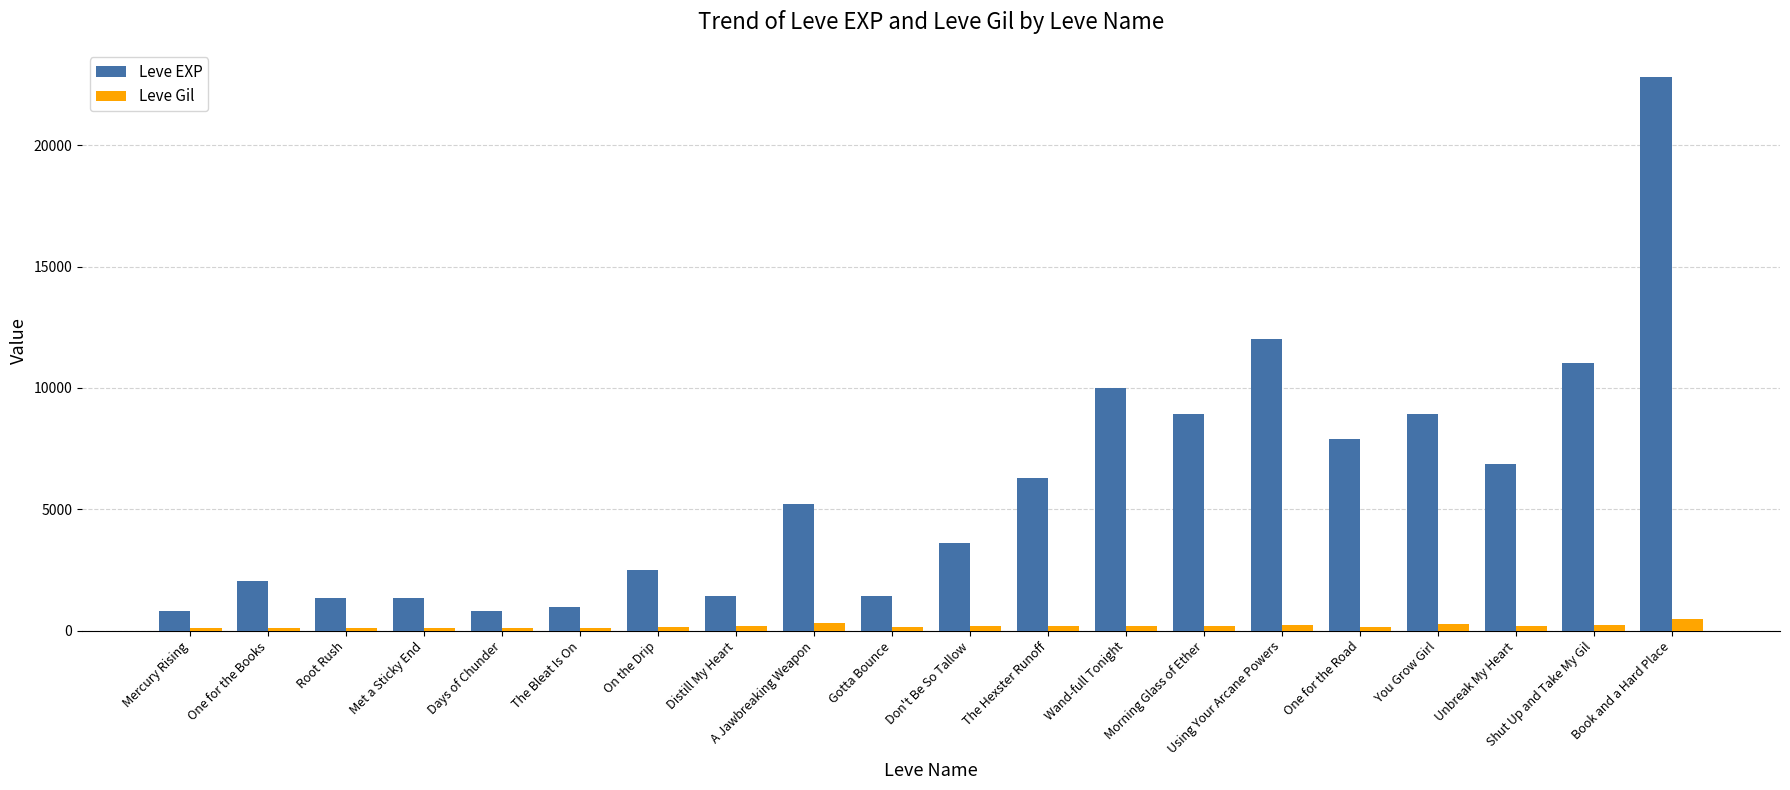

What is the maximum value shown in the chart?

22790